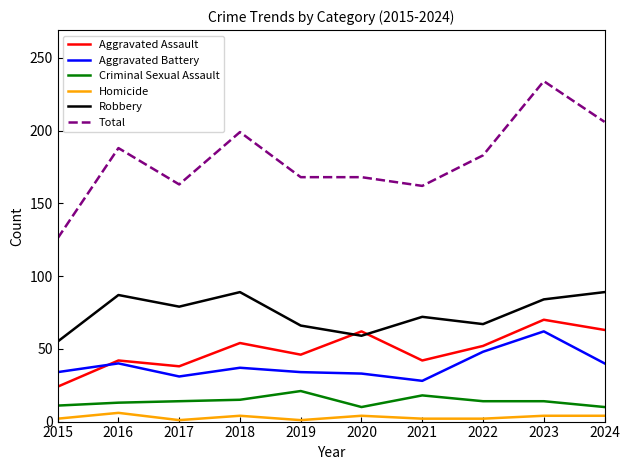

True or false: Aggravated Battery has a value of 10 at 2019.

False